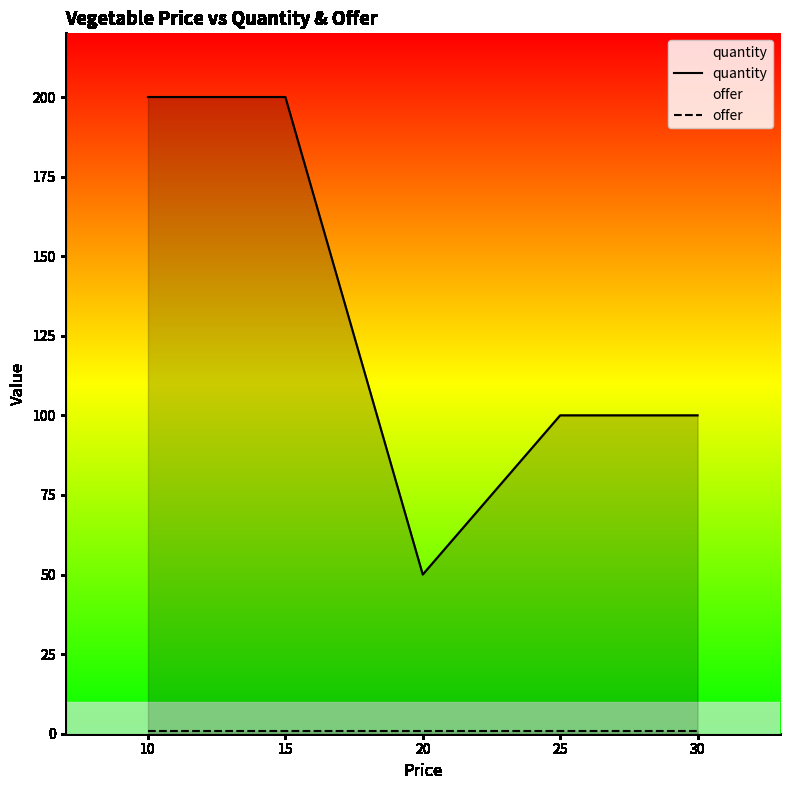

What is the value of the offer point at the 5th from the left?

1